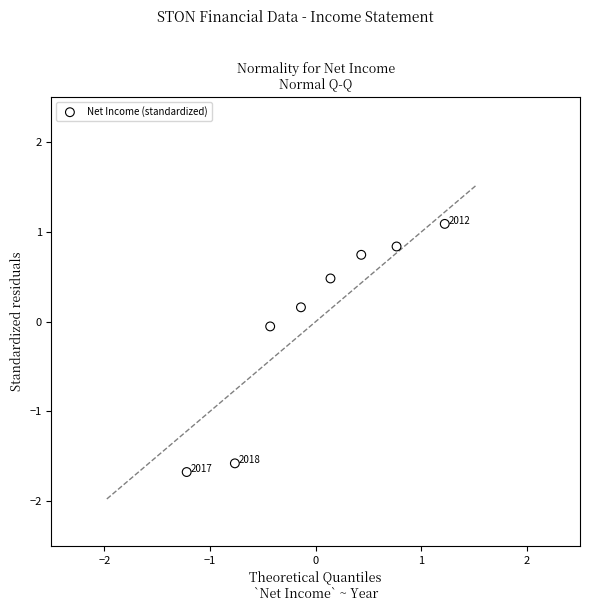

What is the range of X values (max minus min)?

2.4